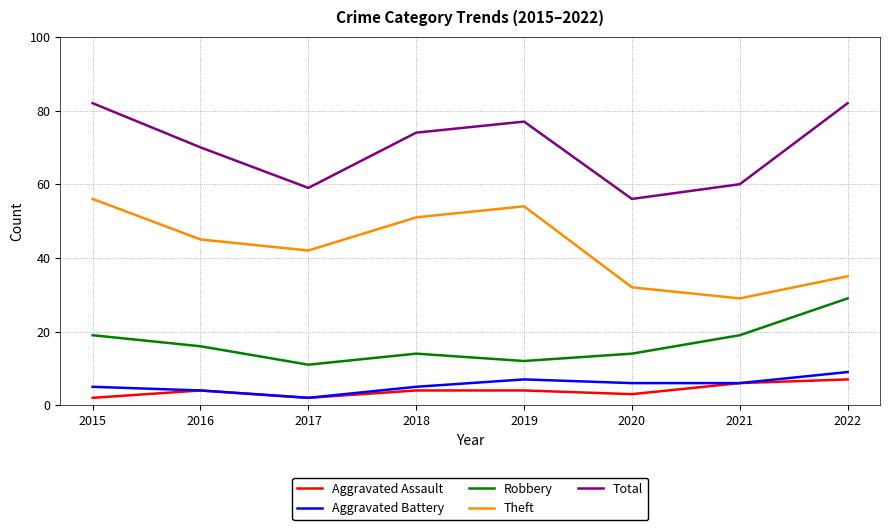

The value of Robbery at 2020 is 14. True or false?

True